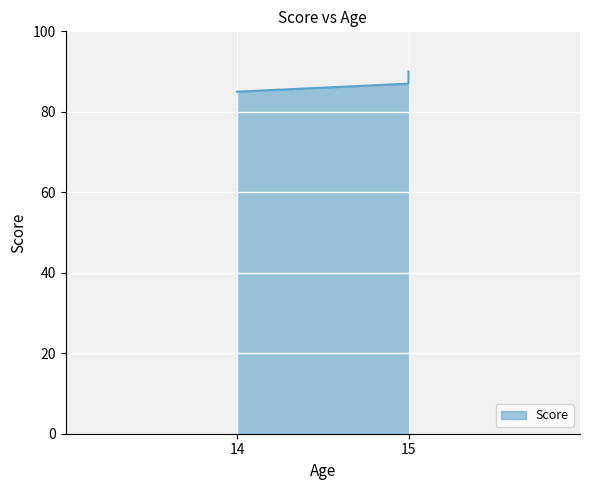

Rank the categories by value from highest to lowest.

15, 15, 14